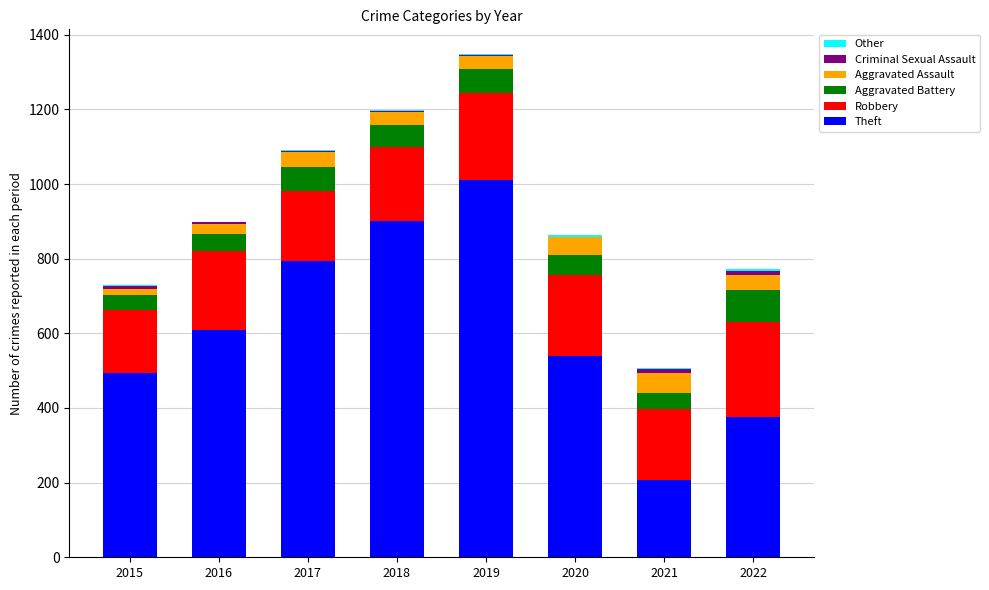

Are the bars horizontal?

No